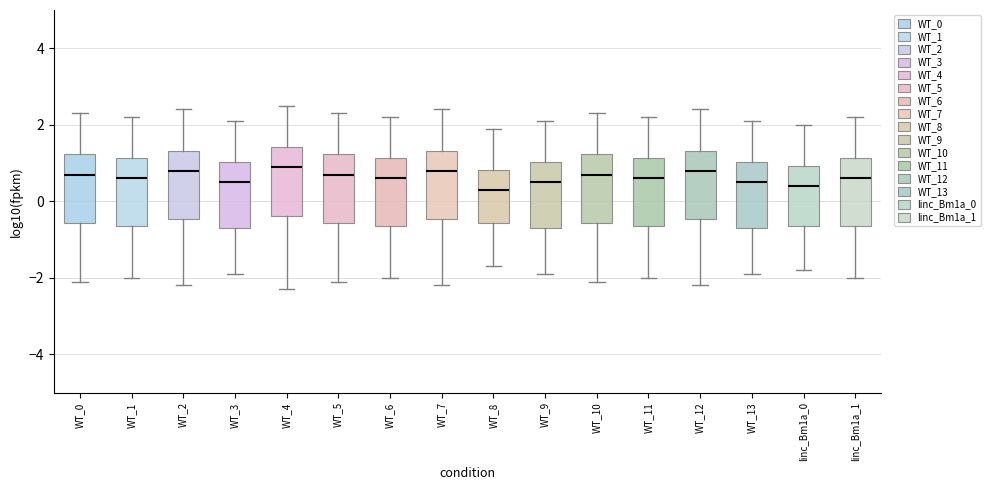

Reading left to right, read every box against the y-axis: the position of its median line, the range the box covers, and the ends of its whiskers. The values are not printed on the chart, so give them approximately, as read against the axis.

WT_0: median 0.8, box -0.6 to 1.2, whiskers -2.0 to 2.4
WT_1: median 0.6, box -0.6 to 1.2, whiskers -2.0 to 2.2
WT_2: median 0.8, box -0.4 to 1.4, whiskers -2.2 to 2.4
WT_3: median 0.6, box -0.6 to 1.0, whiskers -1.8 to 2.2
WT_4: median 1.0, box -0.4 to 1.4, whiskers -2.2 to 2.6
WT_5: median 0.8, box -0.6 to 1.2, whiskers -2.0 to 2.4
WT_6: median 0.6, box -0.6 to 1.2, whiskers -2.0 to 2.2
WT_7: median 0.8, box -0.4 to 1.4, whiskers -2.2 to 2.4
WT_8: median 0.4, box -0.6 to 0.8, whiskers -1.6 to 2.0
WT_9: median 0.6, box -0.6 to 1.0, whiskers -1.8 to 2.2
WT_10: median 0.8, box -0.6 to 1.2, whiskers -2.0 to 2.4
WT_11: median 0.6, box -0.6 to 1.2, whiskers -2.0 to 2.2
WT_12: median 0.8, box -0.4 to 1.4, whiskers -2.2 to 2.4
WT_13: median 0.6, box -0.6 to 1.0, whiskers -1.8 to 2.2
linc_Bm1a_0: median 0.4, box -0.6 to 1.0, whiskers -1.8 to 2.0
linc_Bm1a_1: median 0.6, box -0.6 to 1.2, whiskers -2.0 to 2.2